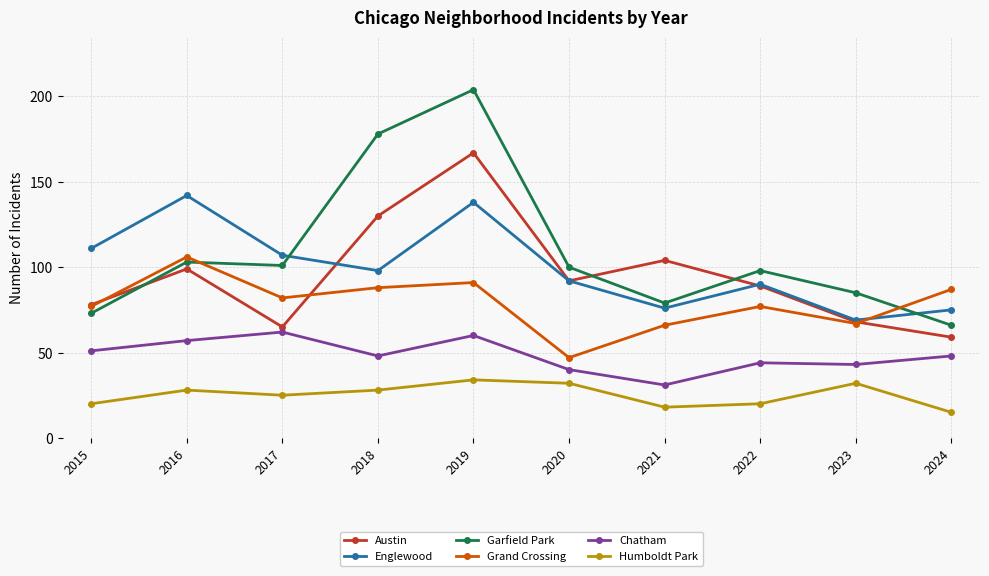

In Grand Crossing, how many points are lower than both neighbors (excluding endpoints)?

3